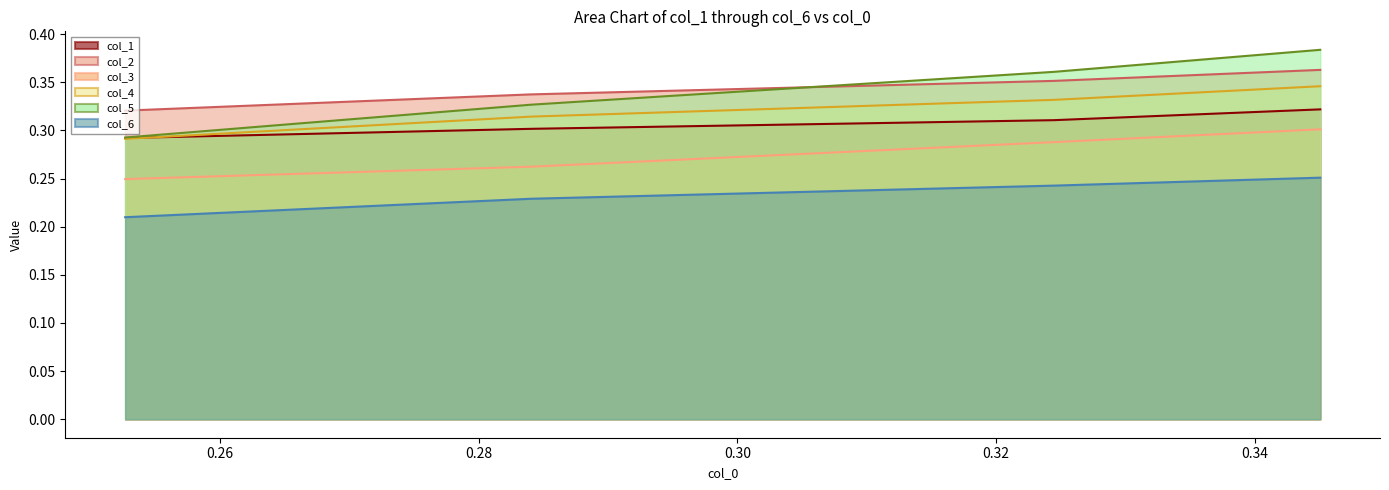

Which series changed the most between 0.28 and 0.30?

col_5_line